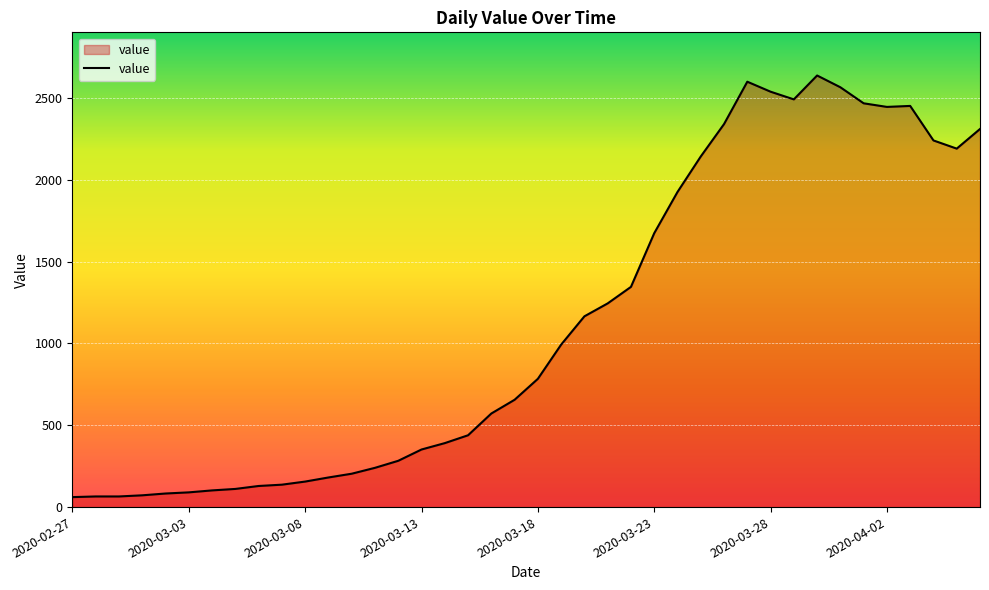

What is the greatest value displayed?

2638